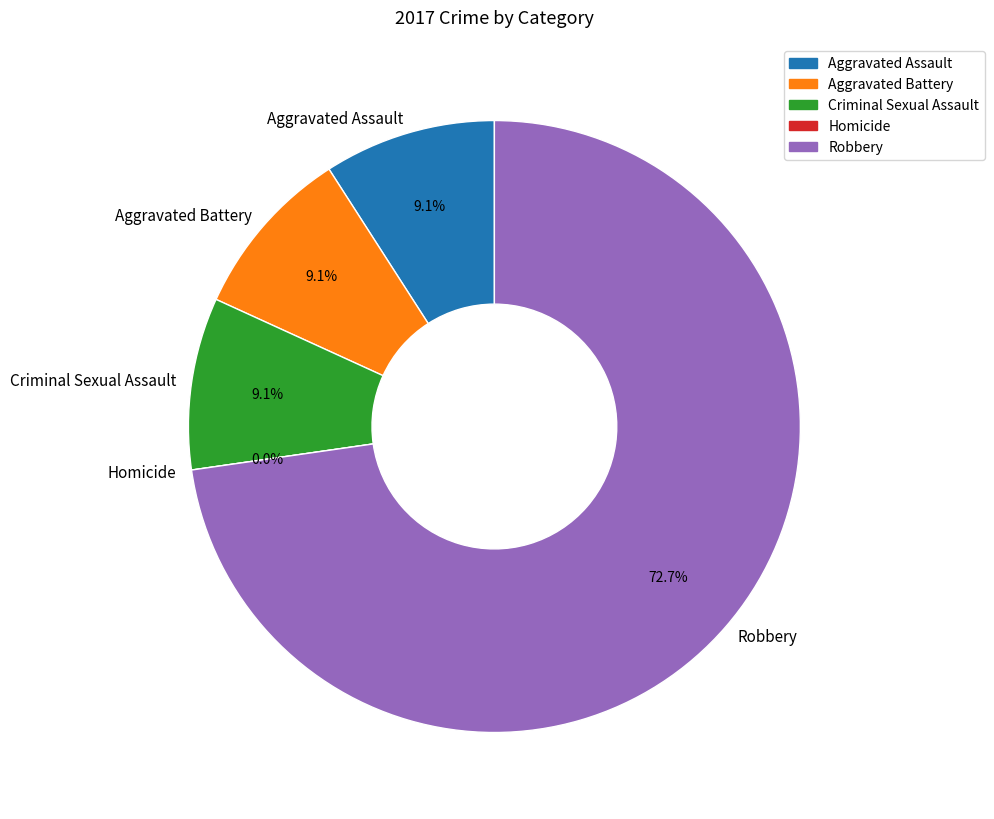

How many slices are in this pie chart?

5